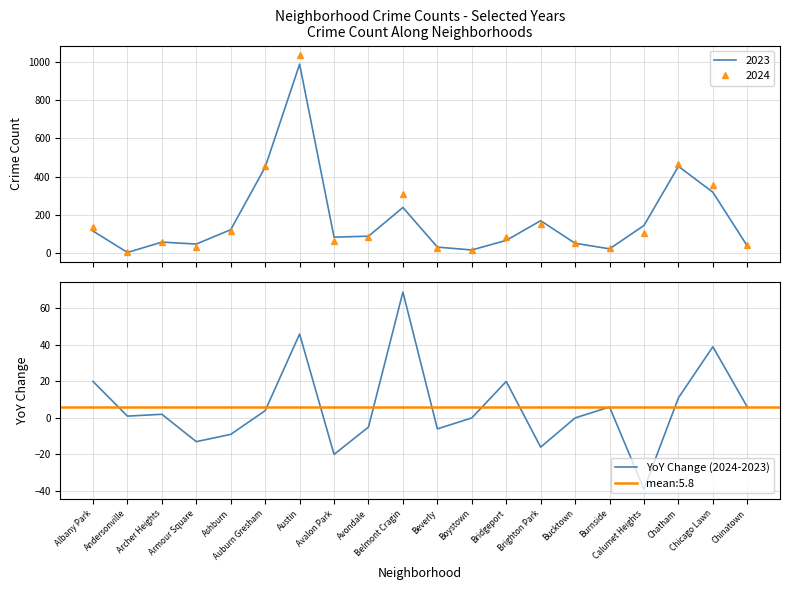

True or false: there are more than 0 points higher than both neighbors.

True